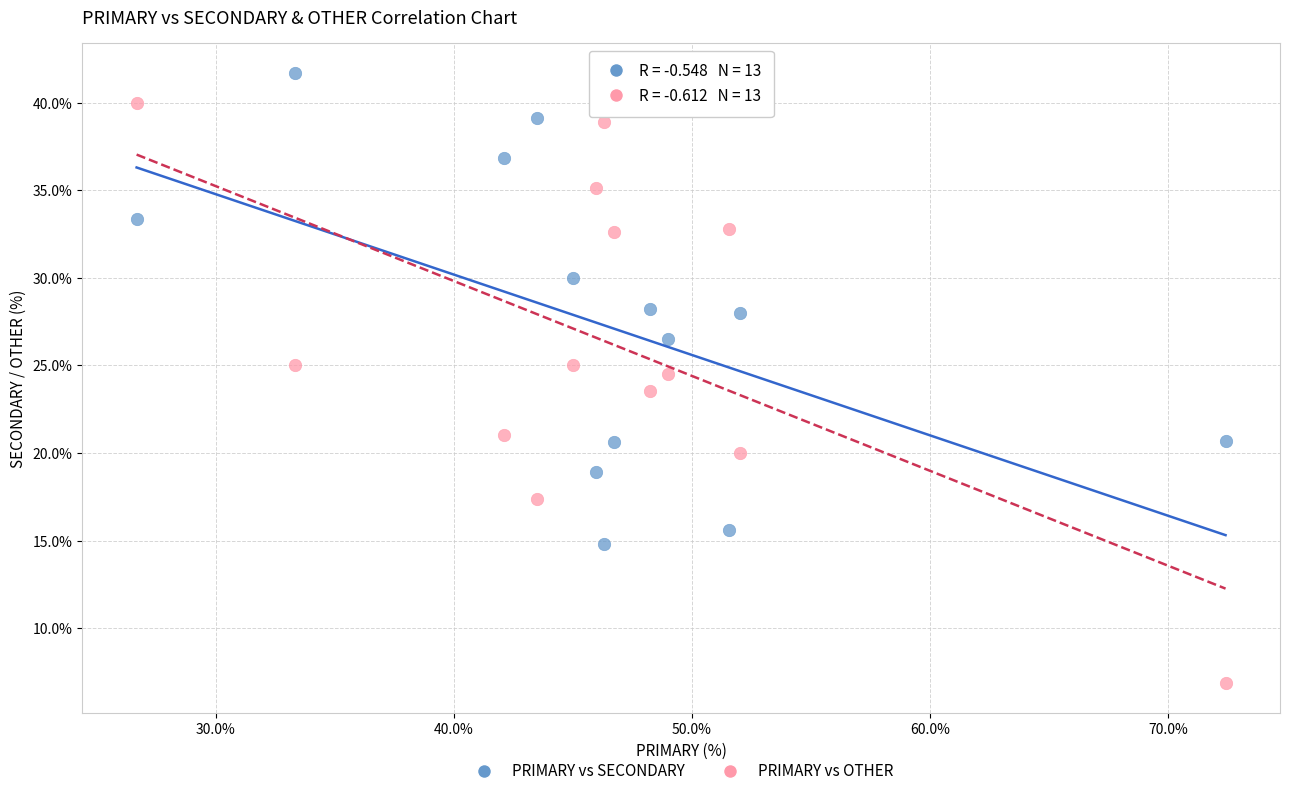

Which series has the largest Y range (max minus min)?

PRIMARY vs OTHER